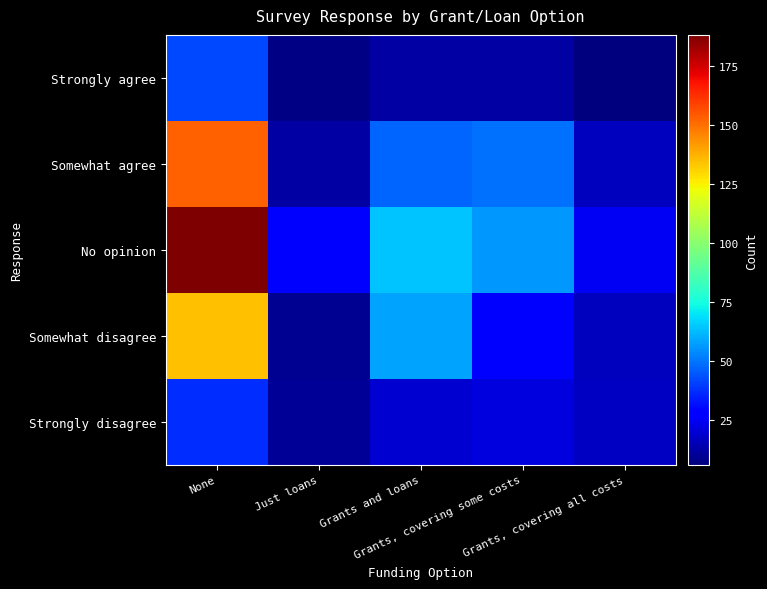

Which series changed the most between None and Grants and loans?

No opinion